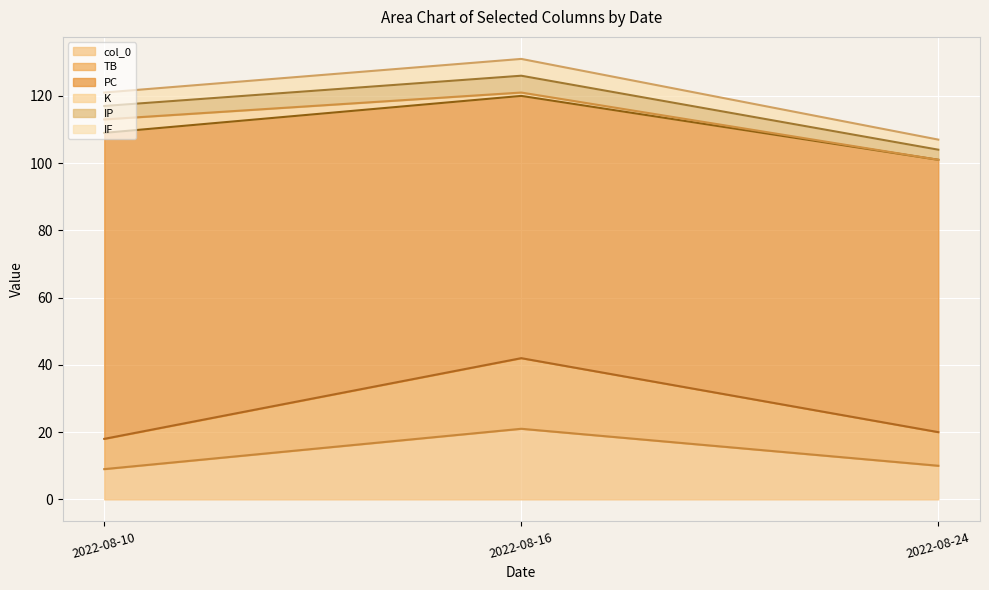

What is the difference between the TB values at 2022-08-10 and 2022-08-16?

24